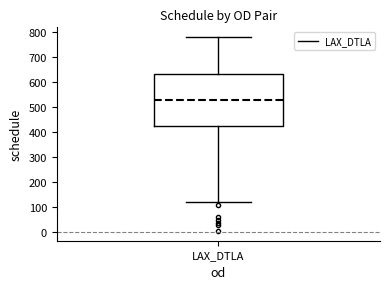

Where does the lower whisker of the box for LAX_DTLA end on the y-axis? The values are not printed on the chart, so give them approximately, as read against the axis.

120